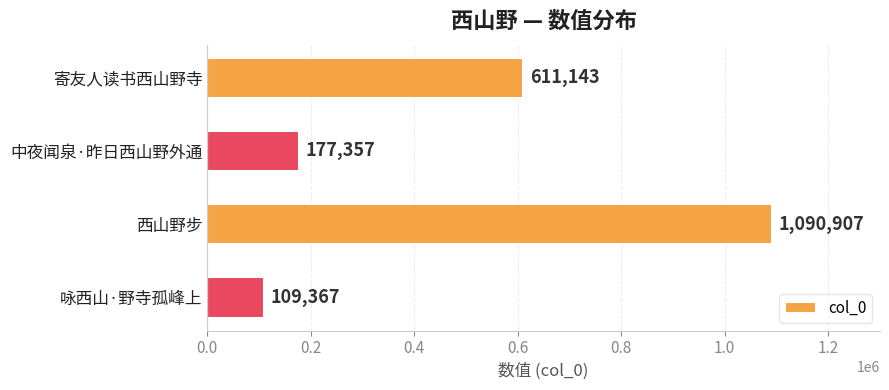

Are the bars horizontal?

Yes